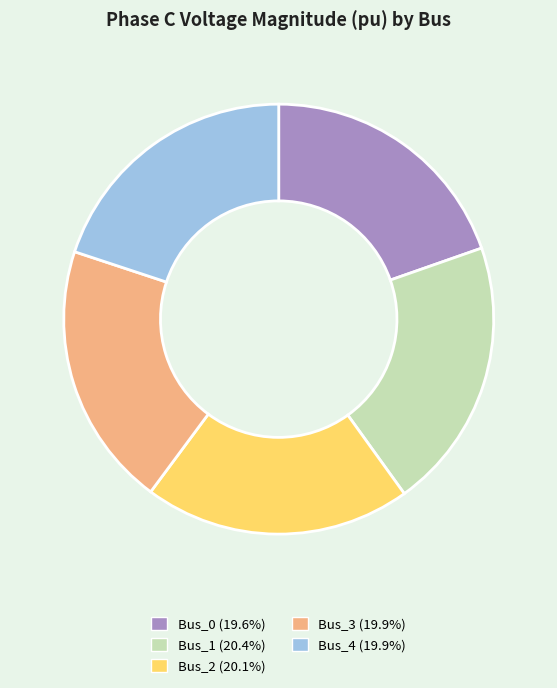

True or false: Bus_2 accounts for 26% of the total.

False